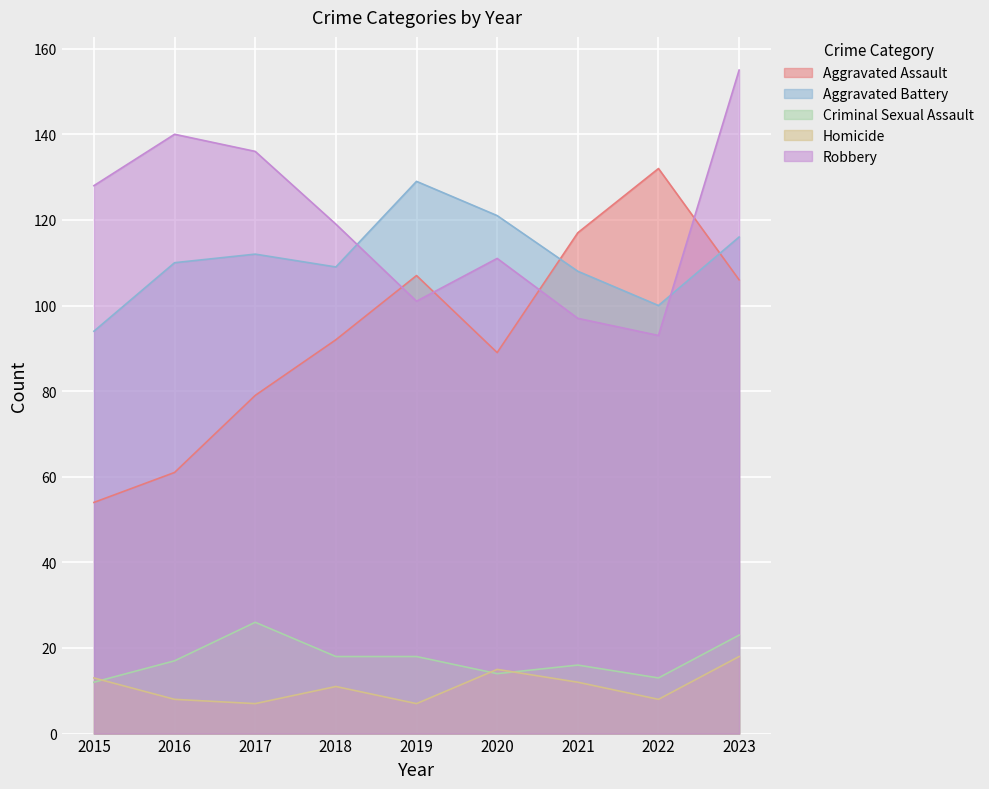

Count the number of categories in the chart.

9